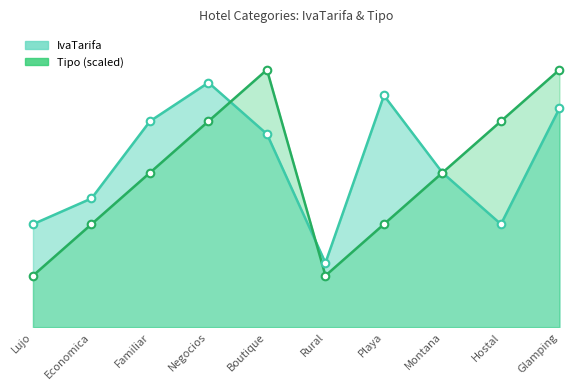

Is the value of Tipo at Lujo greater than the value of IvaTarifa at Playa?

No